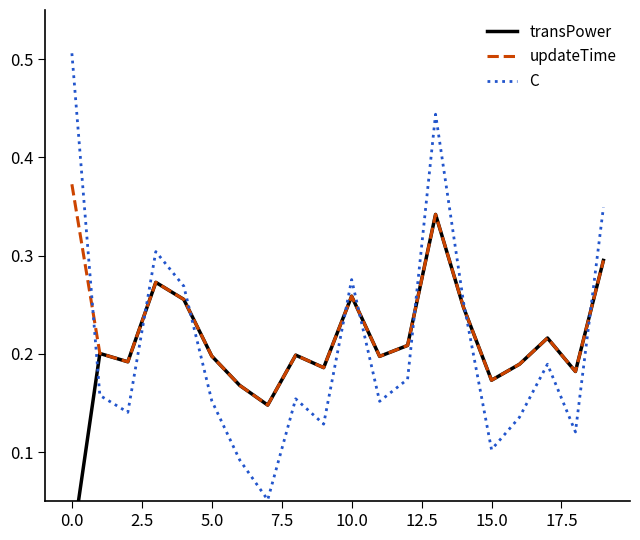

How many times do C and updateTime cross each other?

8